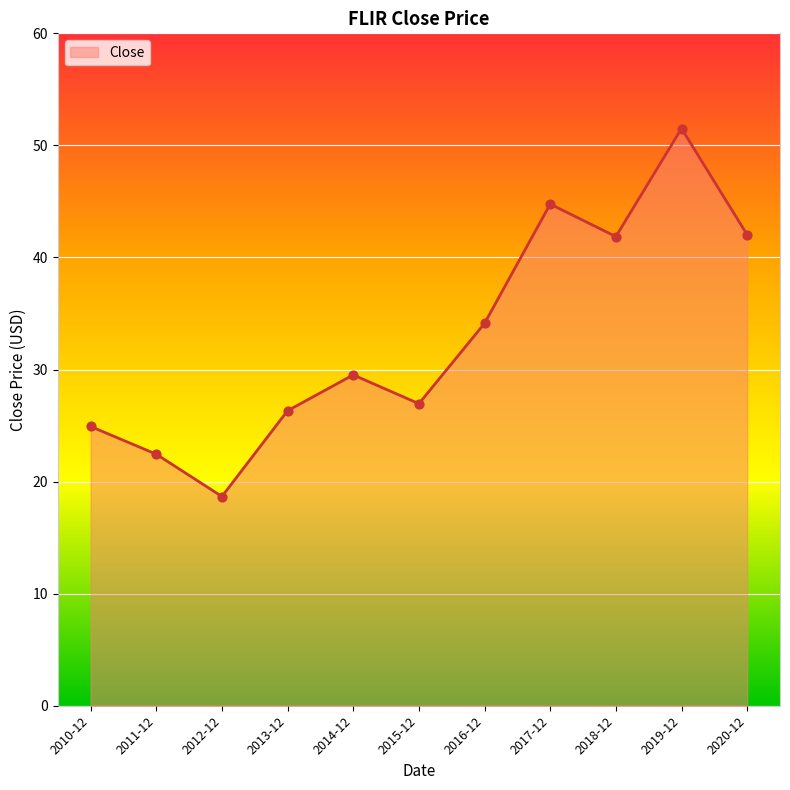

Approximately how many times larger is the value at 2018-12 compared to 2012-12?

2.2